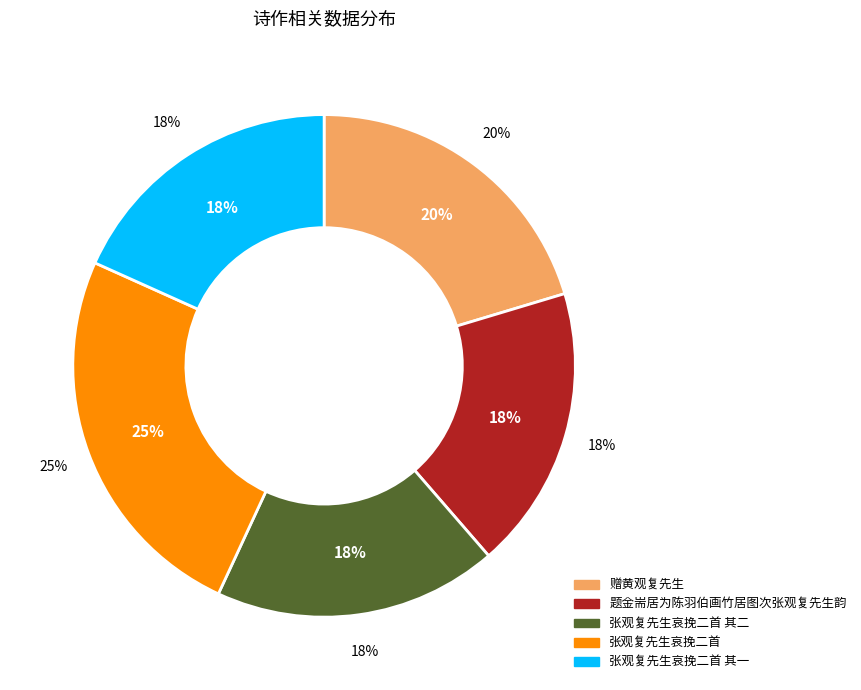

To the nearest percent, what is the average slice percentage?

20%